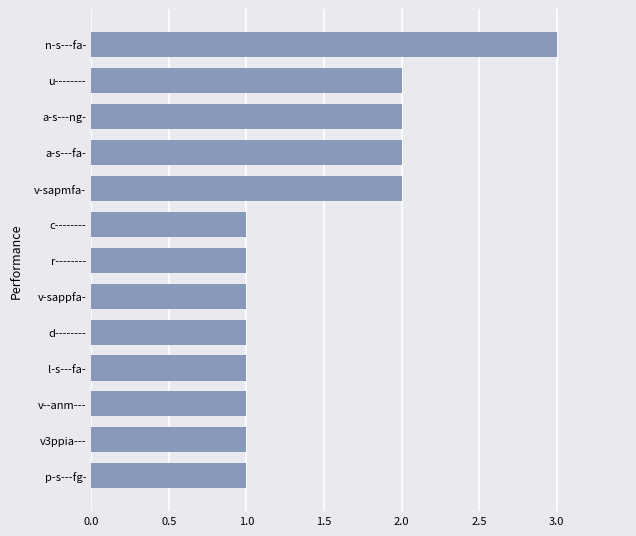

Reading bottom to top, what are all the values shown in this chart?

1	1	1	1	1	1	1	1	2	2	2	2	3